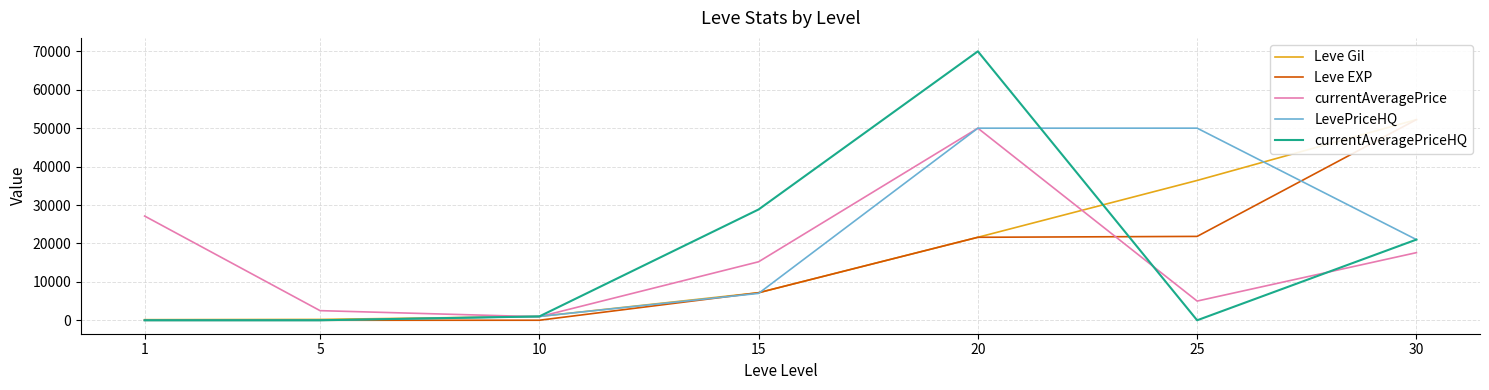

Where is LevePriceHQ nearest to the value 25000?

30